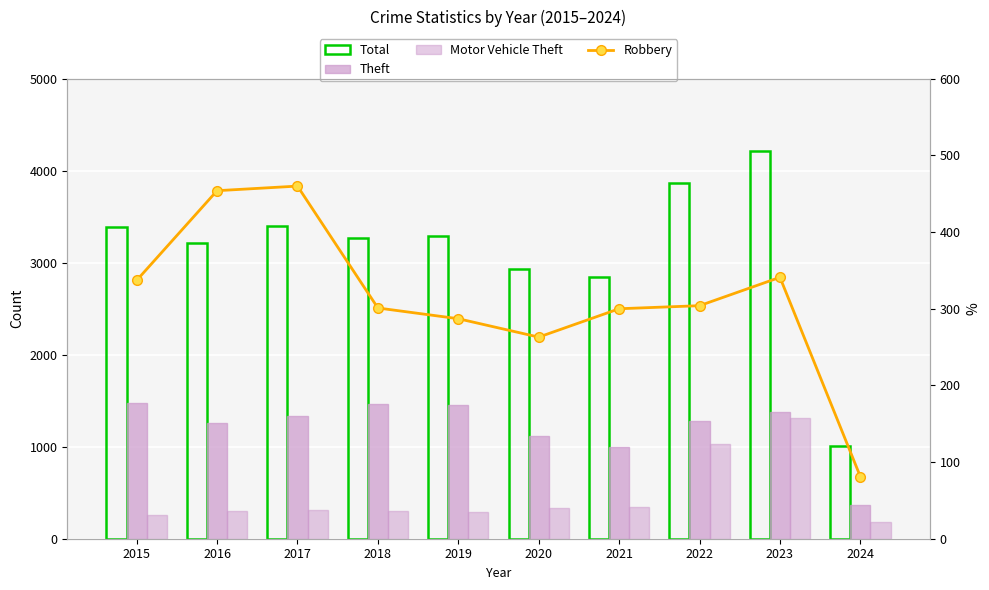

What value does the Robbery series have at 2016?

454